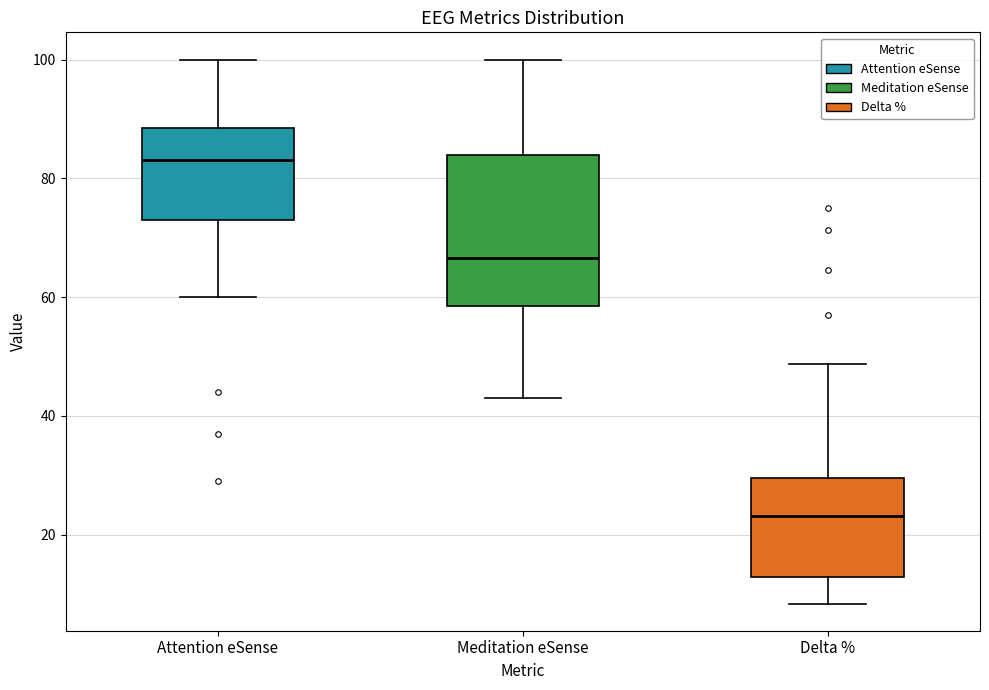

Comparing the boxes themselves (not the whiskers), which one is the tallest?

Meditation eSense